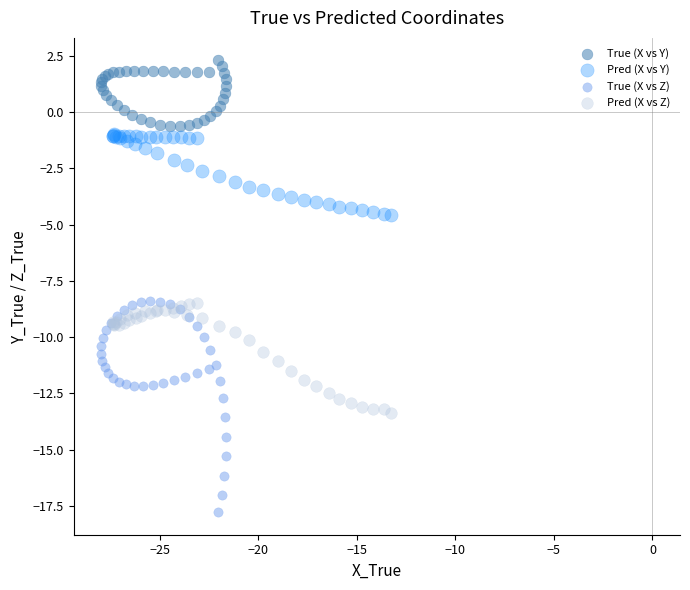

Which series reaches the minimum Y coordinate?

True (X vs Z)